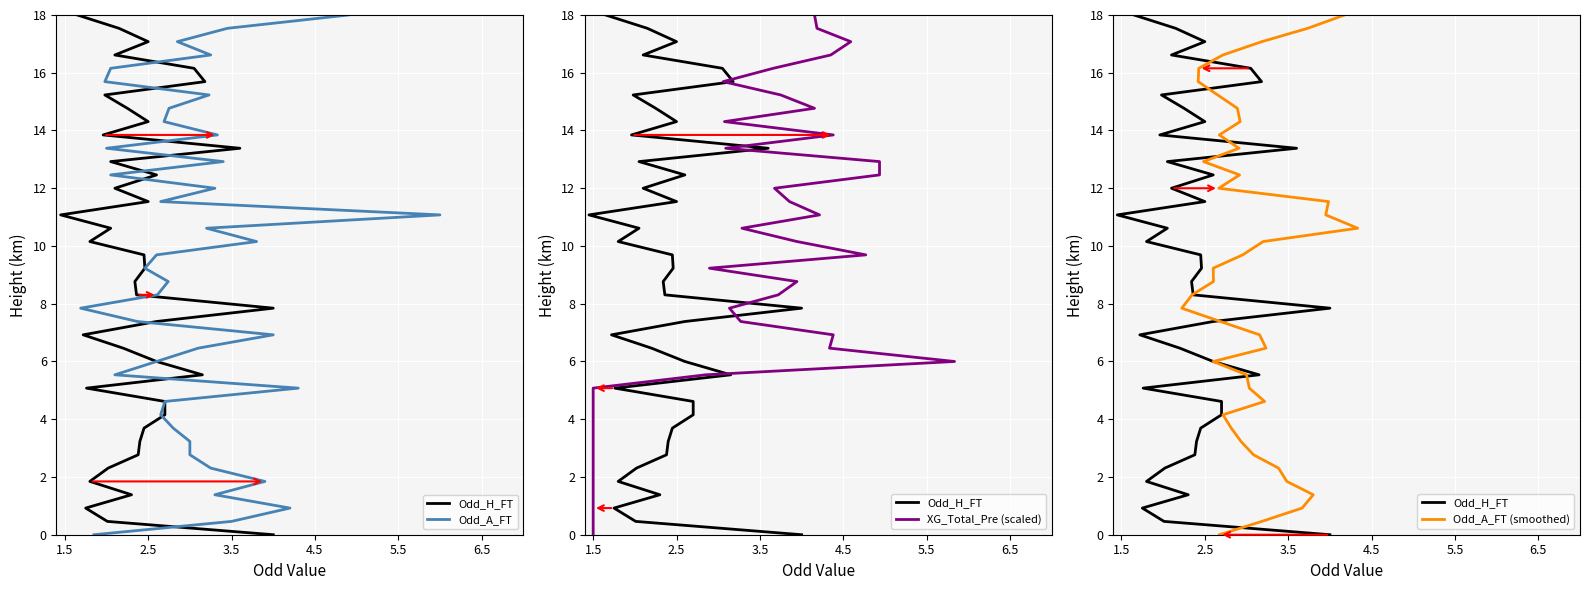

The Odd_H_FT series shows 6.4 at 26. True or false?

False